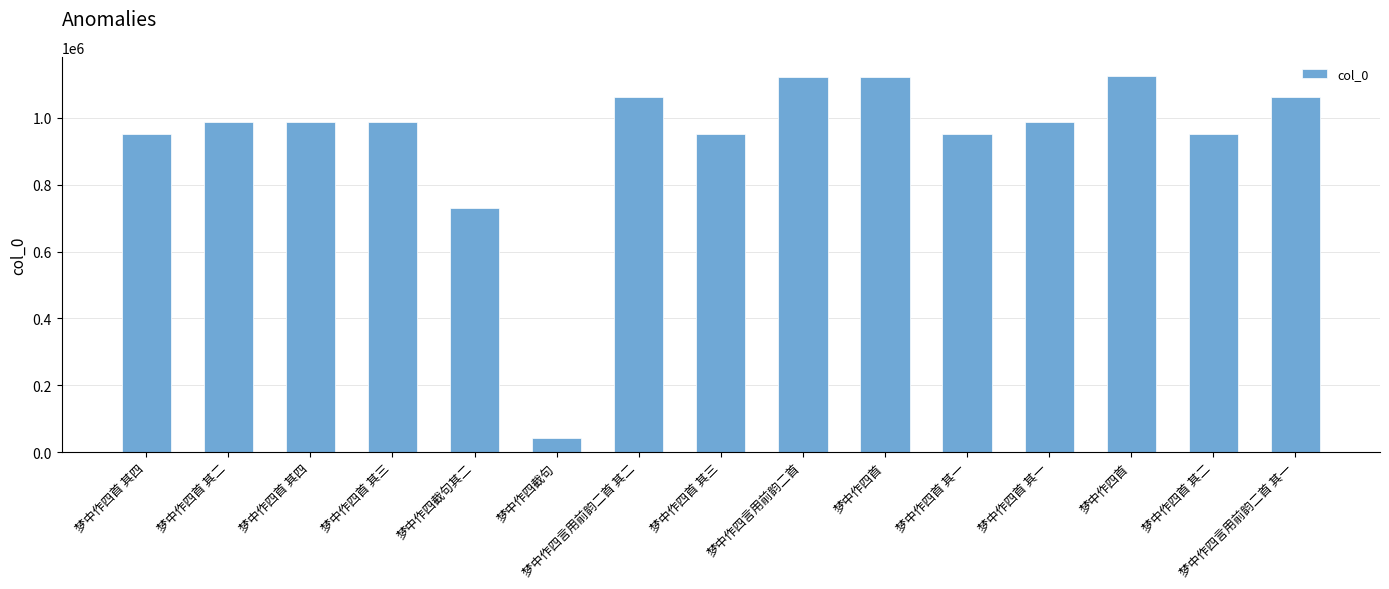

Count the number of data series in this chart.

1